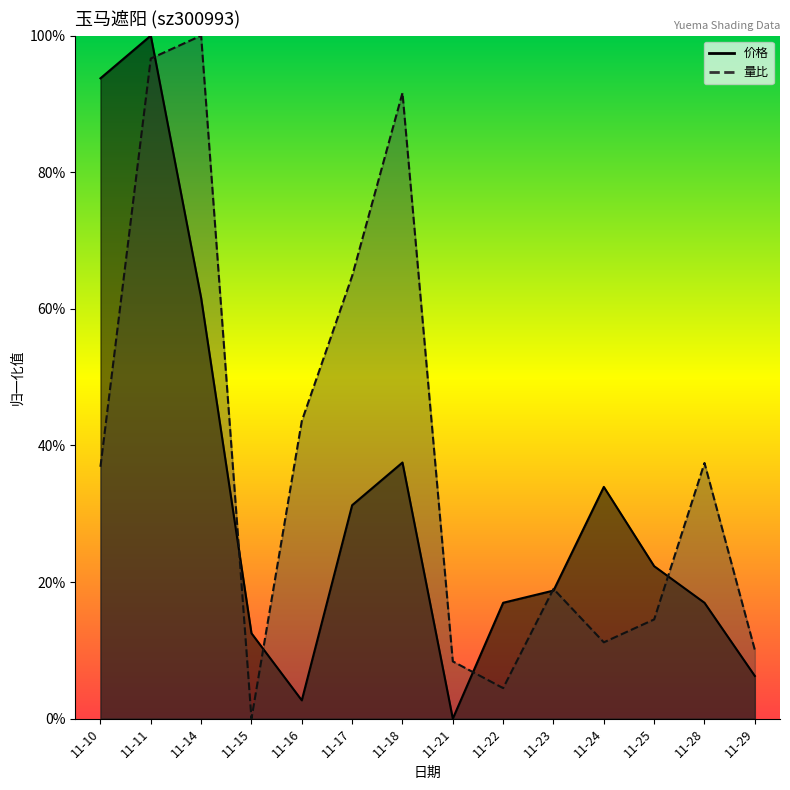

Reading left to right, list all the values displayed in this chart.

价格: 0.9	1.0	0.6	0.1	0.0	0.3	0.4	0.0	0.2	0.2	0.3	0.2	0.2	0.1
量比: 0.4	1.0	1.0	0.0	0.4	0.6	0.9	0.1	0.0	0.2	0.1	0.1	0.4	0.1